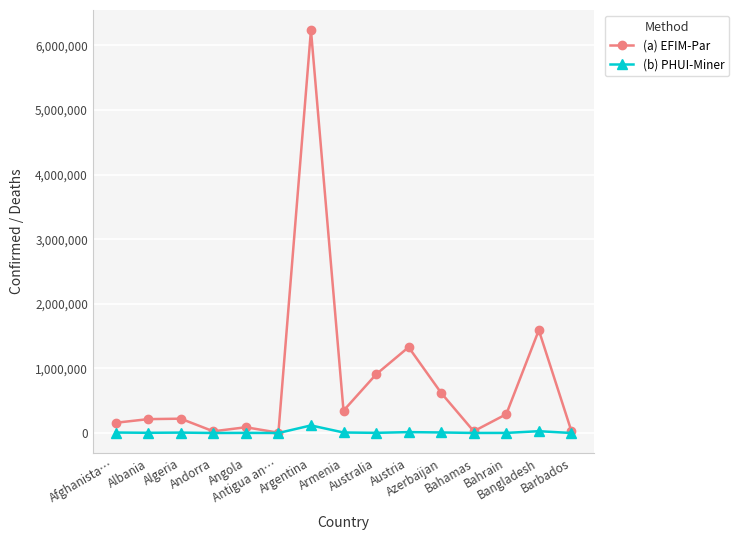

What is the difference between the (b) PHUI-Miner values at Barbados and Australia?

2095